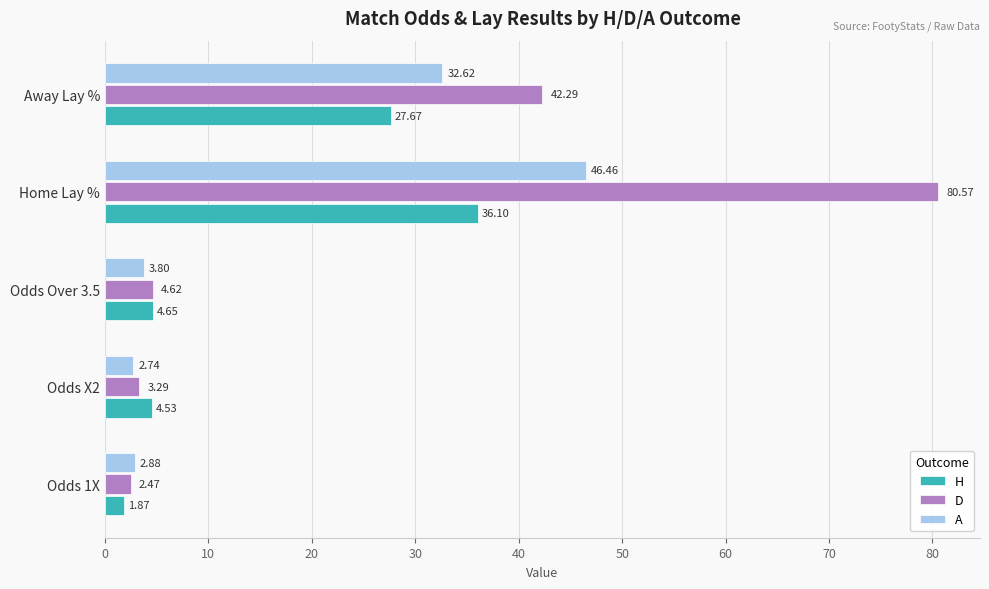

Which label corresponds to the largest value in the chart?

Home Lay %